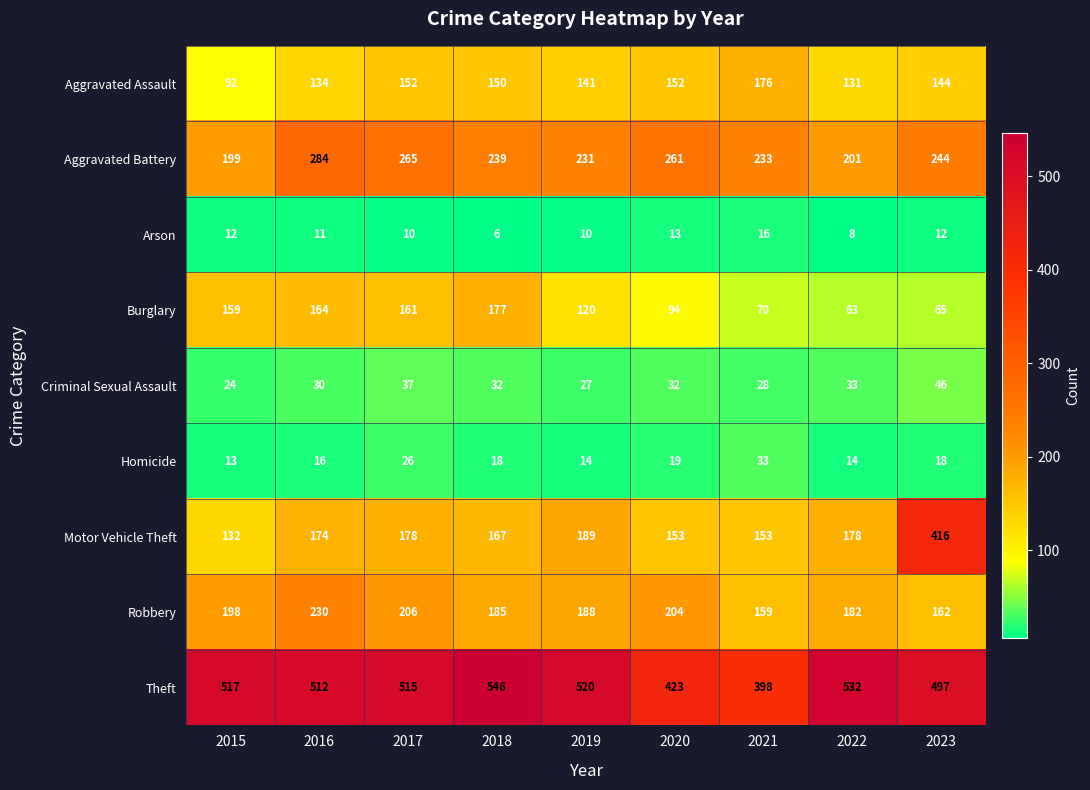

Is it true that Theft equals 546 at 2018?

True